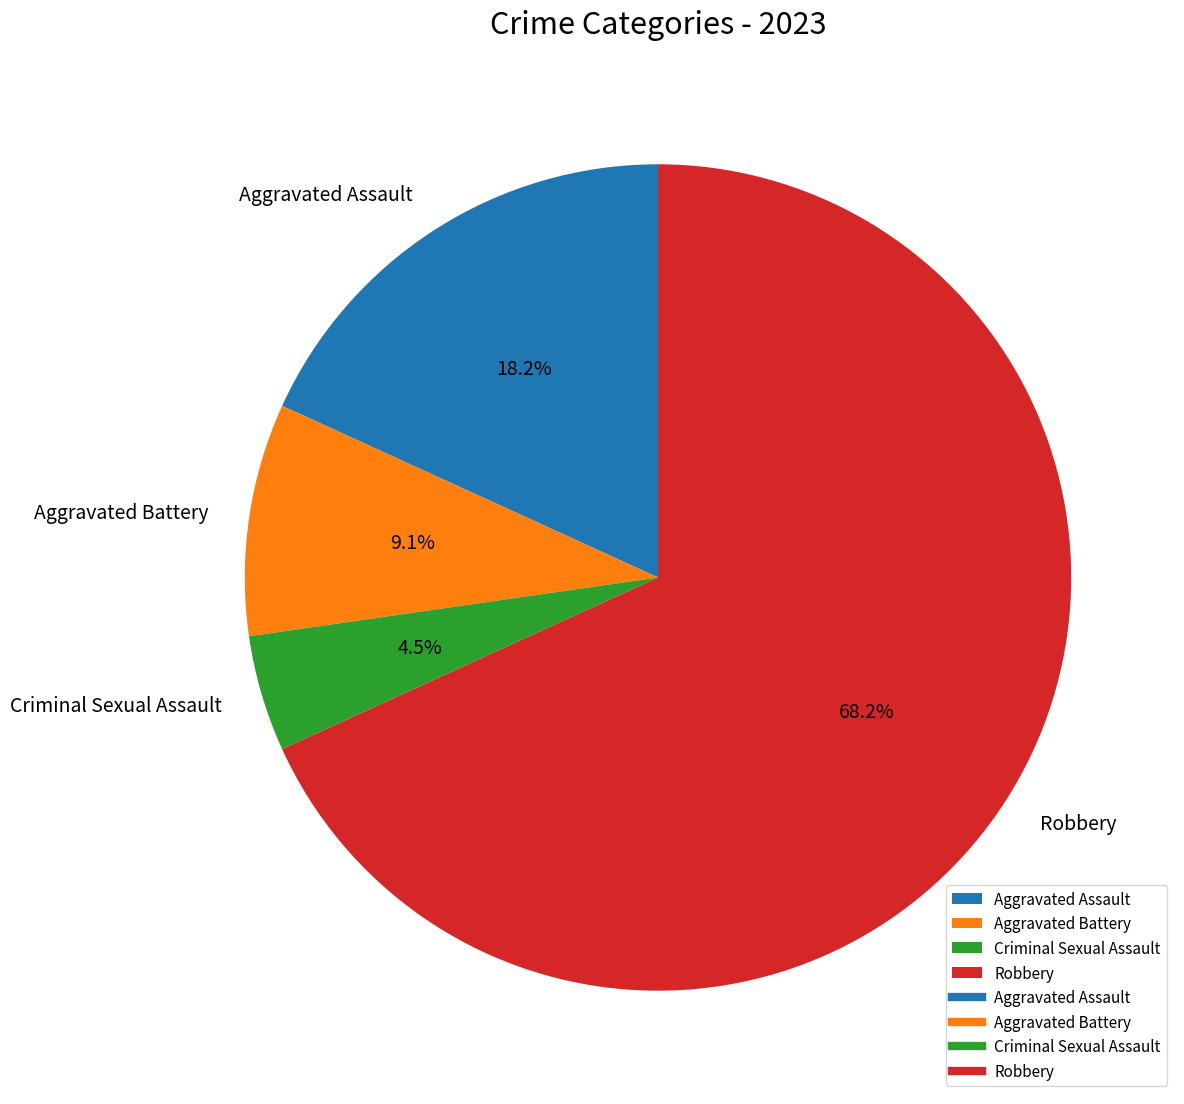

How much of the chart is everything except Robbery?

31.8%